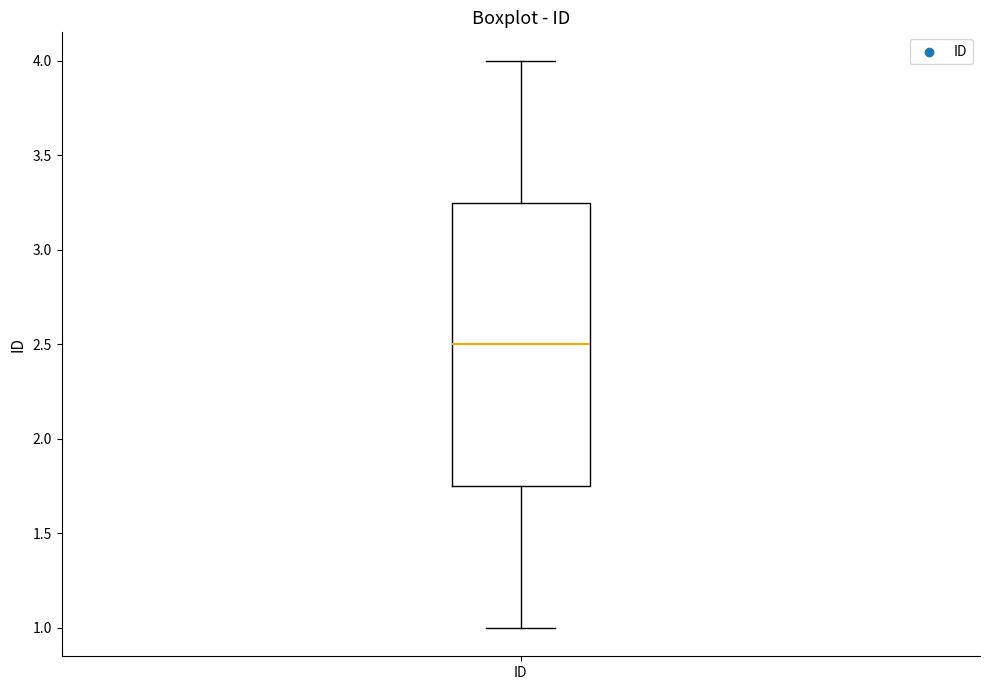

Read this box plot against the y-axis: the position of the median line, the range covered by the box, and the ends of both whiskers. The values are not printed on the chart, so give them approximately, as read against the axis.

median 2.50, box 1.75 to 3.25, whiskers 1.00 to 4.00